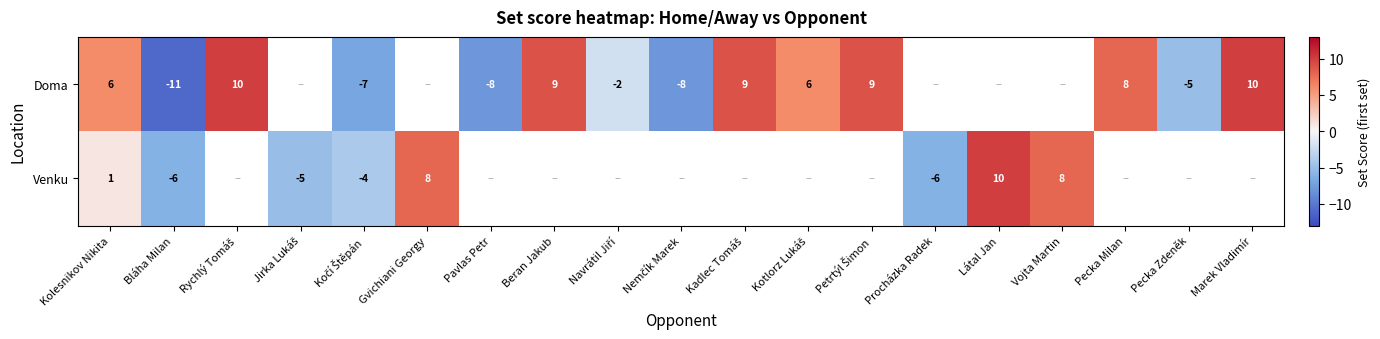

Is the value of Venku at Vojta Martin greater than the value of Doma at Bláha Milan?

Yes